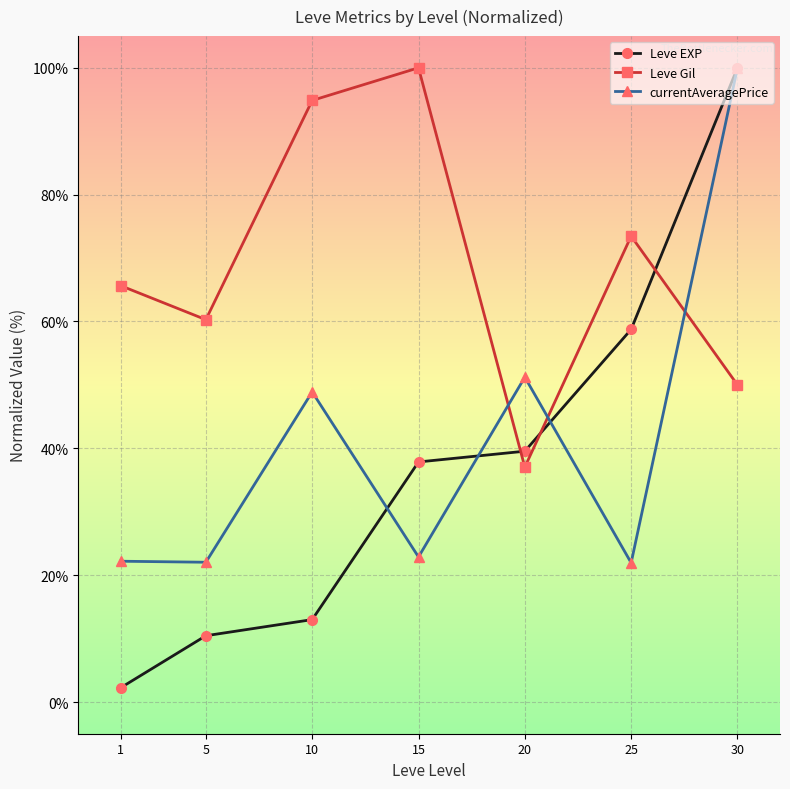

Read the currentAveragePrice value at 1.

22.2